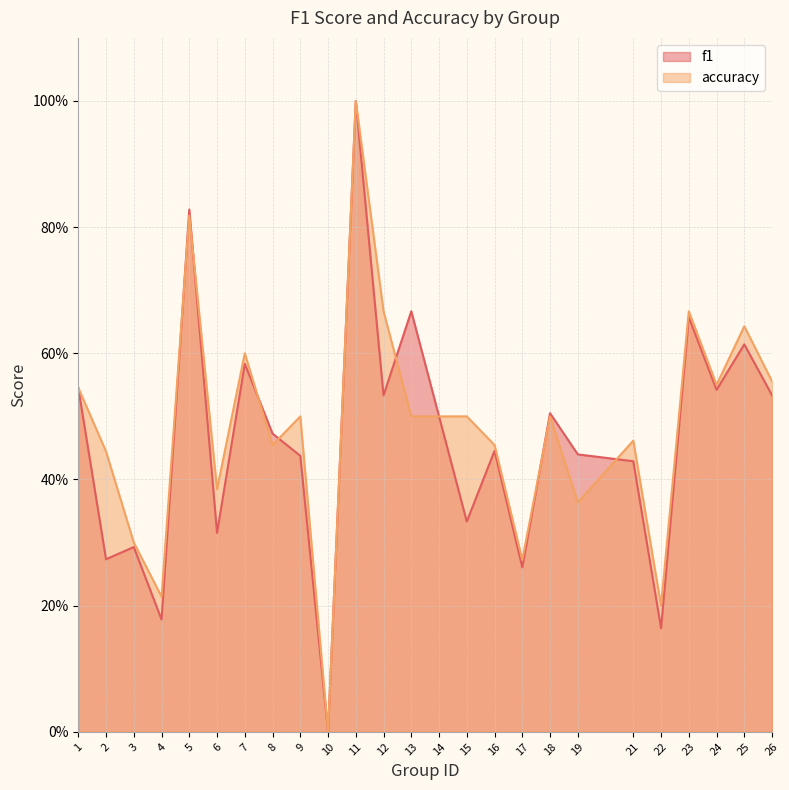

True or false: f1 has more than 1 points higher than both neighbors.

True